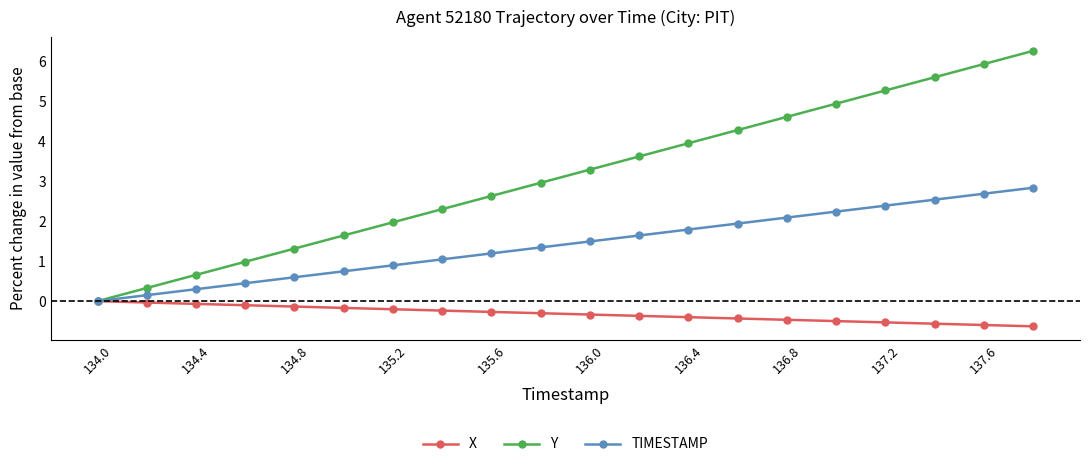

Which series has the widest spread of values?

Y